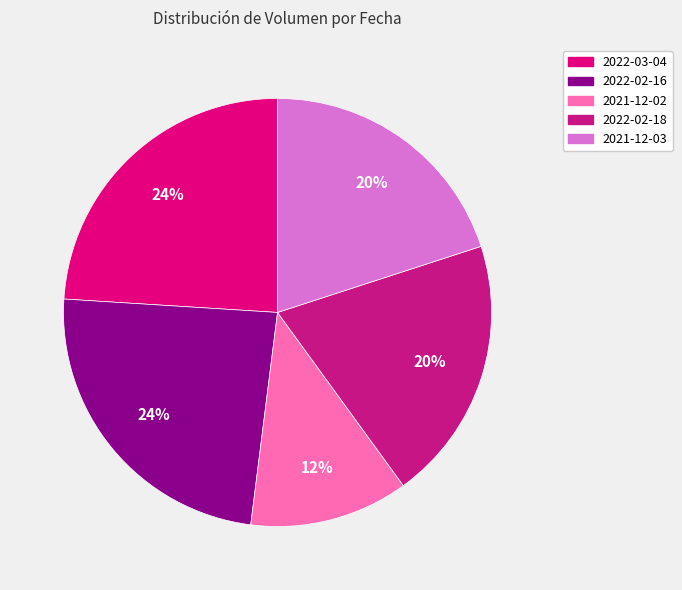

Between 2021-12-02 and 2022-02-18, which is larger?

2022-02-18